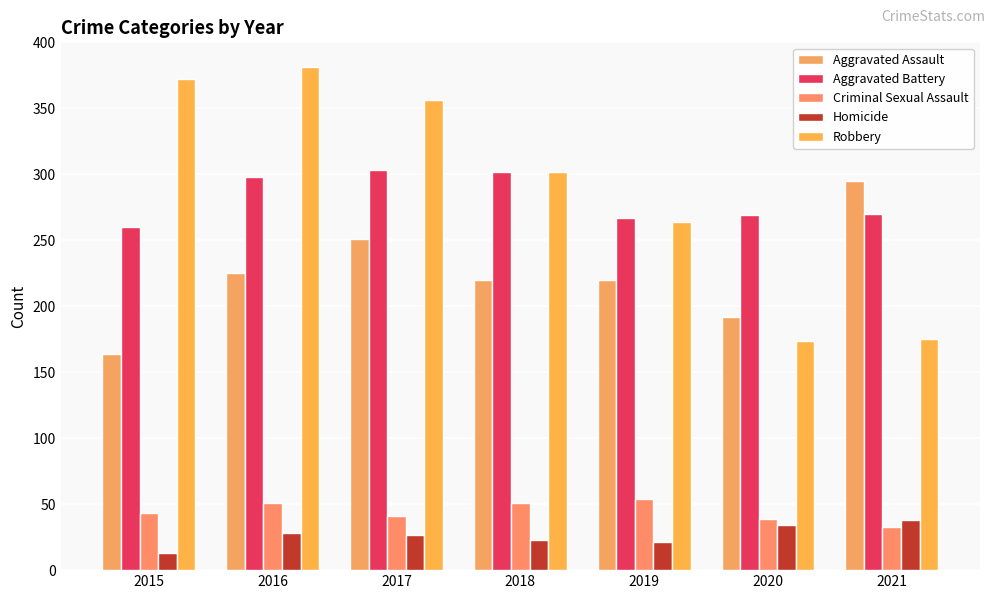

How many distinct data groups are displayed?

5